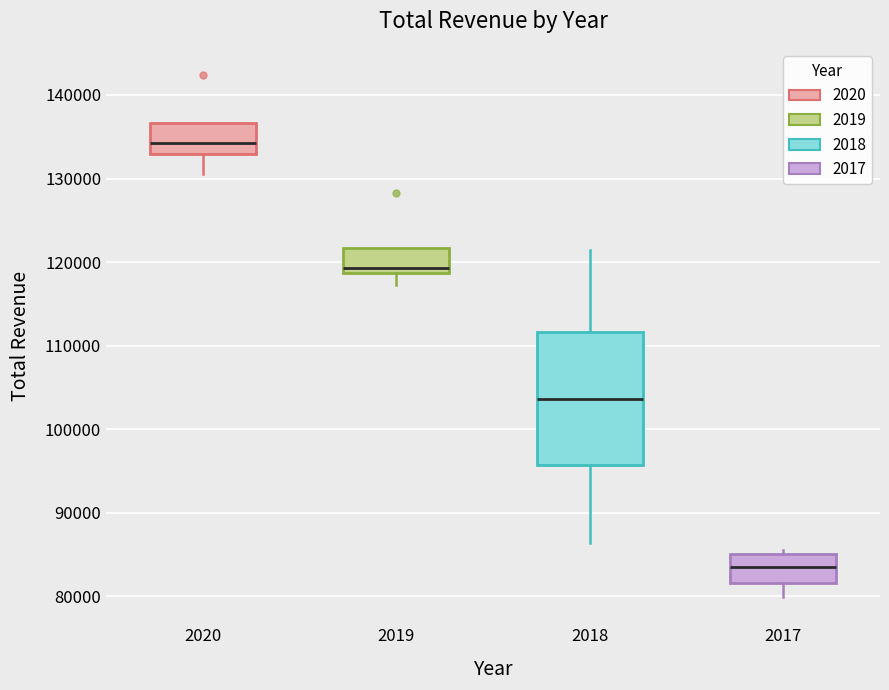

Reading left to right, read every box against the y-axis: the position of its median line, the range the box covers, and the ends of its whiskers. The values are not printed on the chart, so give them approximately, as read against the axis.

2020: median 134000, box 133000 to 137000, whiskers 131000 to 137000
2019: median 119000 (just above the box's lower edge), box 119000 to 122000, whiskers 117000 to 122000
2018: median 104000, box 96000 to 112000, whiskers 86000 to 121000
2017: median 84000, box 82000 to 85000, whiskers 80000 to 86000